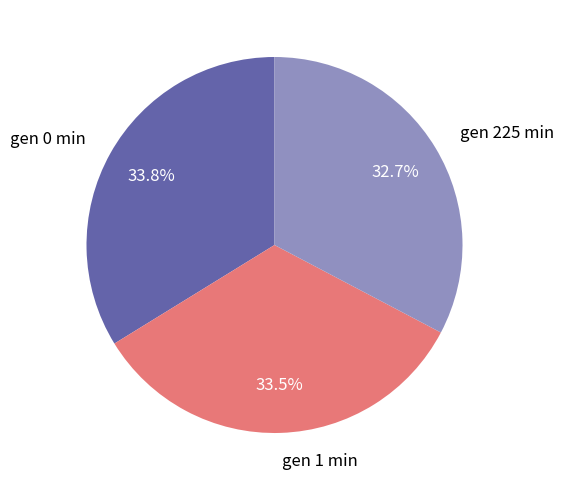

How many segments does this pie chart have?

3